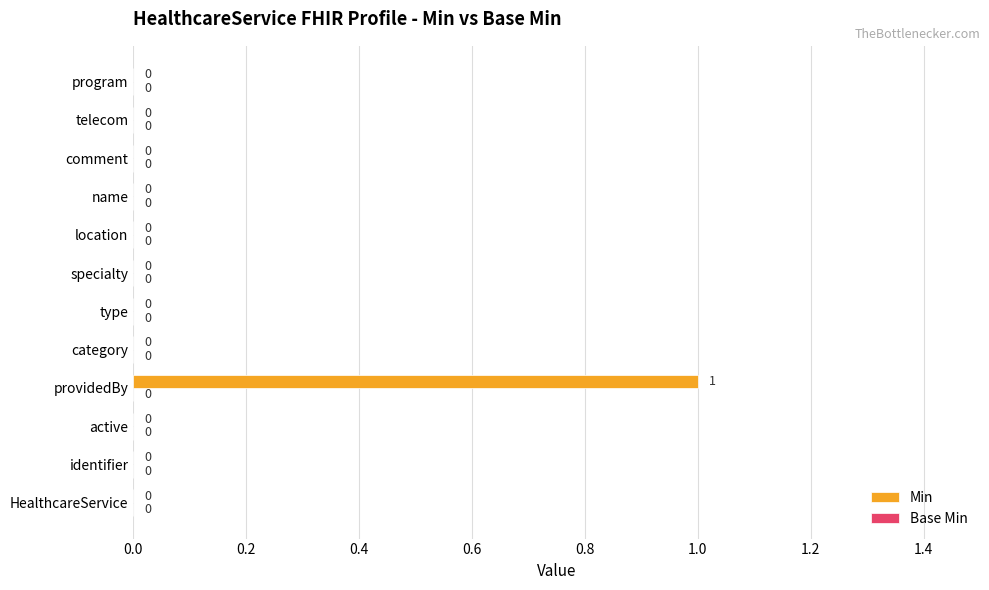

Reading bottom to top, list all the values displayed in this chart.

HealthcareService=0	identifier=0	active=0	providedBy=1	category=0	type=0	specialty=0	location=0	name=0	comment=0	telecom=0	program=0